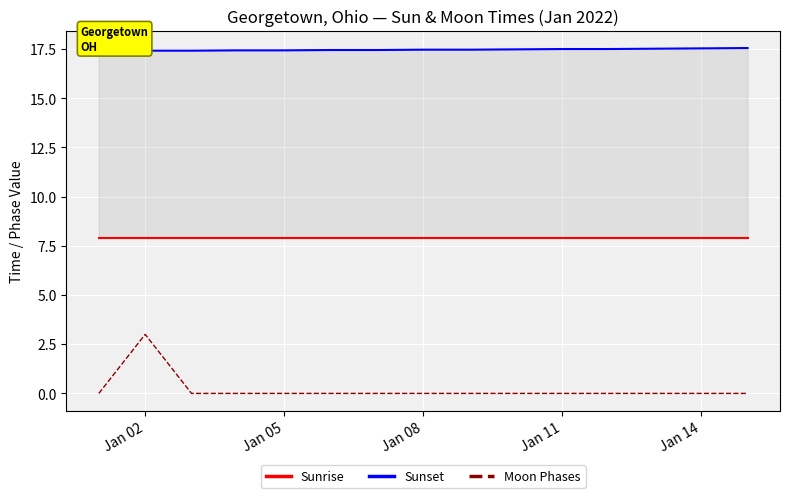

True or false: Sunrise and Sunset cross at least once.

False